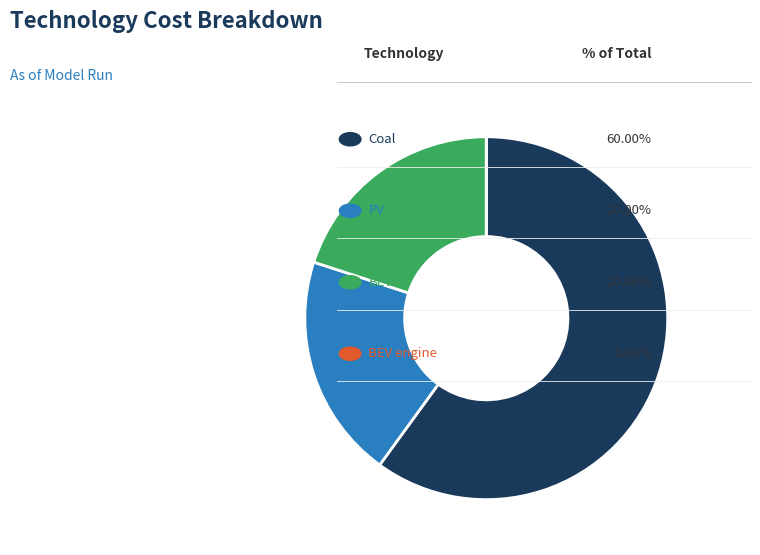

Is there a majority slice in this chart?

Yes